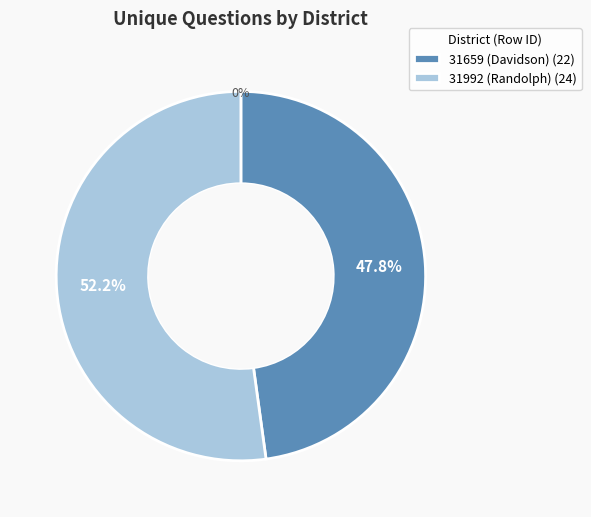

How many segments does this pie chart have?

2